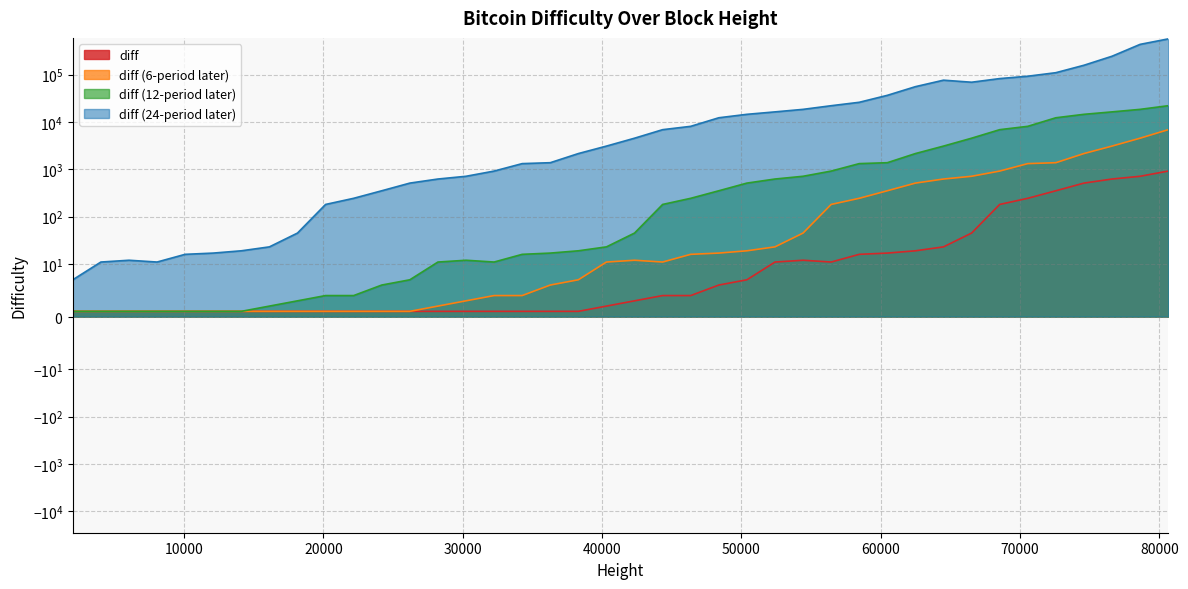

True or false: diff (24-period later) and diff (12-period later) cross at least once.

False